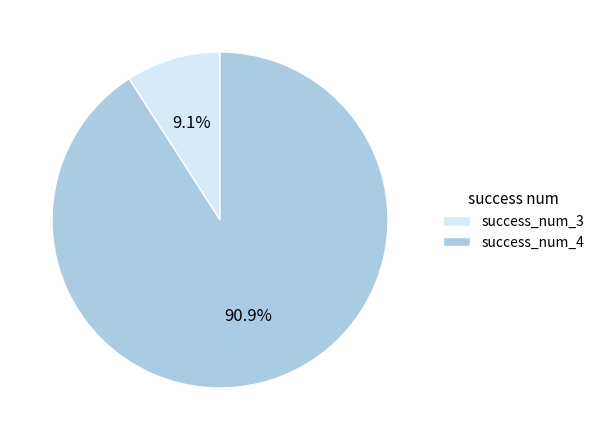

Does any single category account for the majority?

Yes